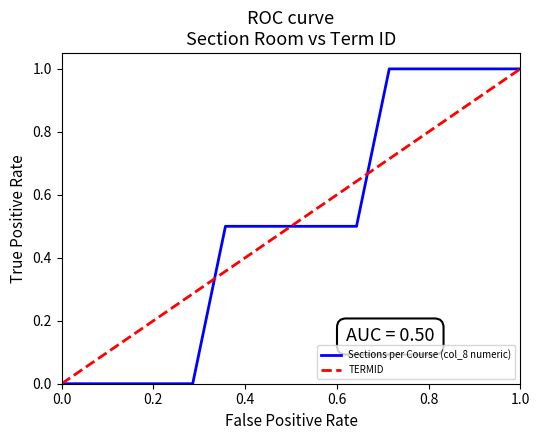

The Sections per Course (col_8 numeric) series shows 0.6 at 1.0. True or false?

False